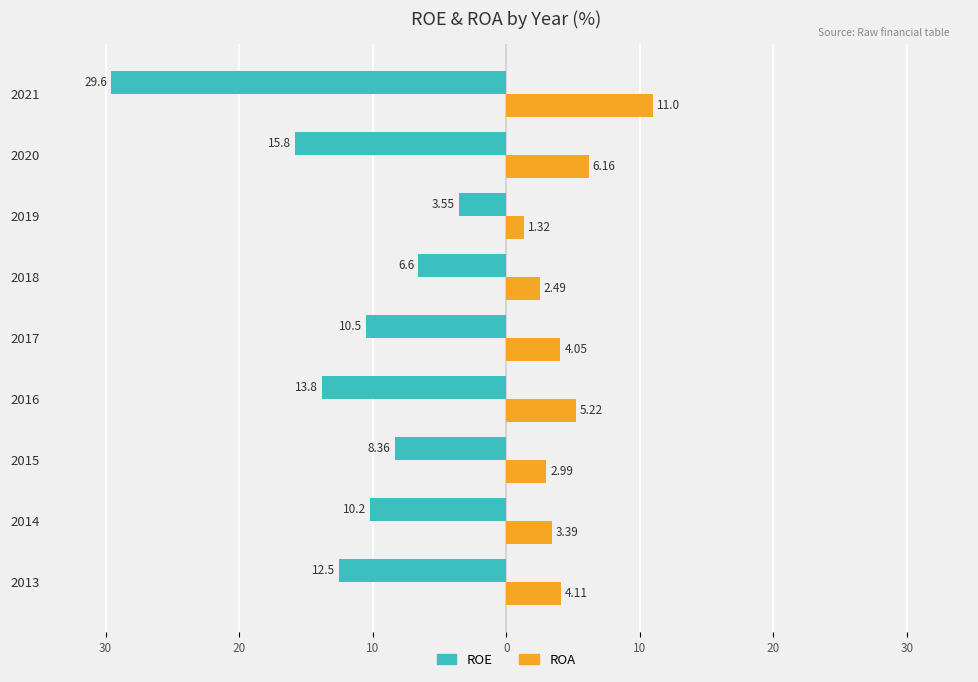

What are all the series names shown in the legend?

ROE, ROA